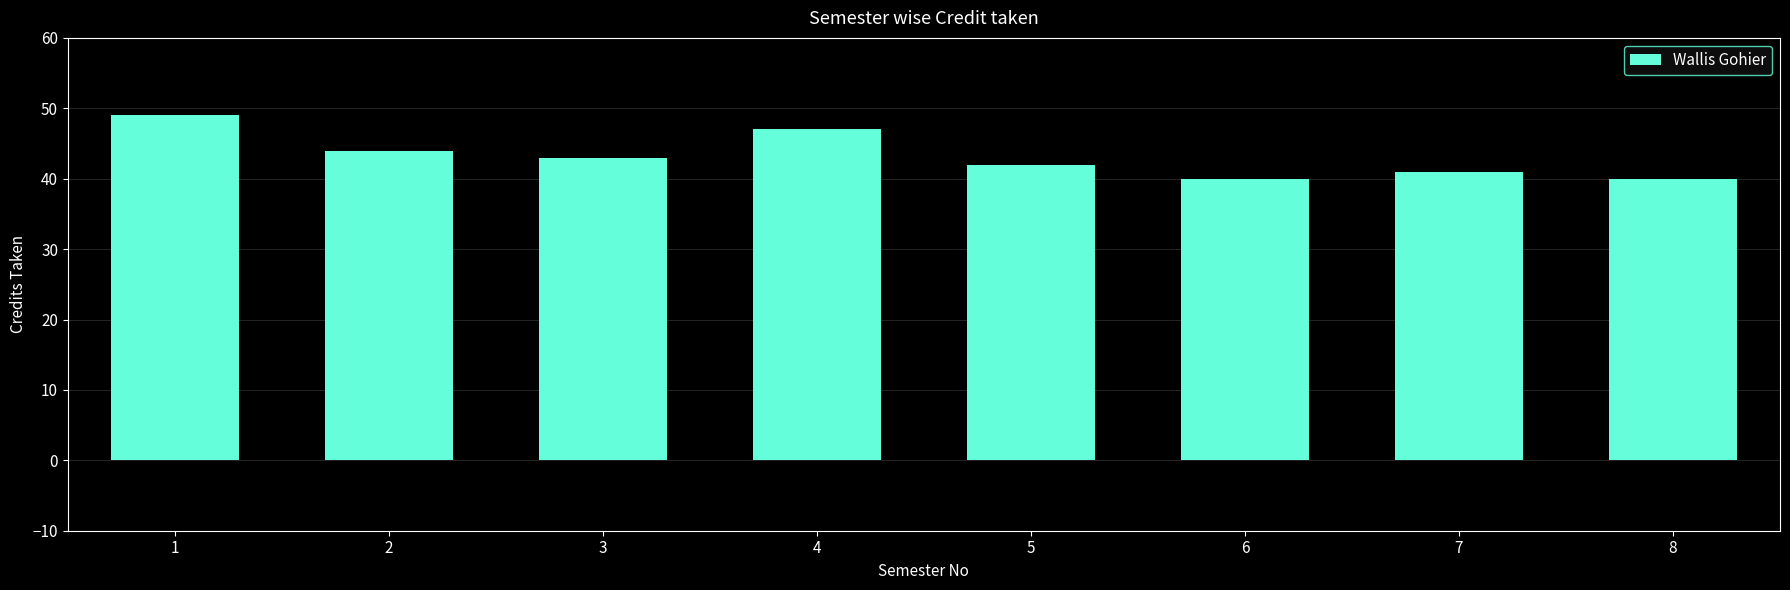

Are the bars horizontal?

No